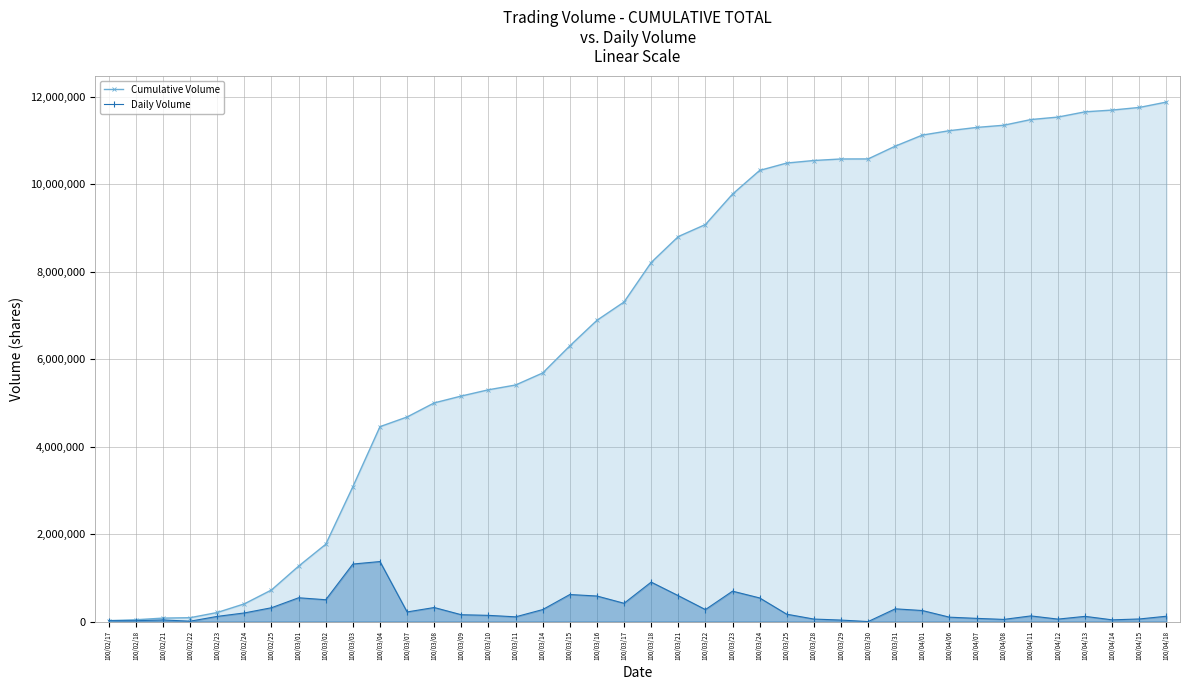

Where is the first local minimum for Daily Volume?

100/02/18